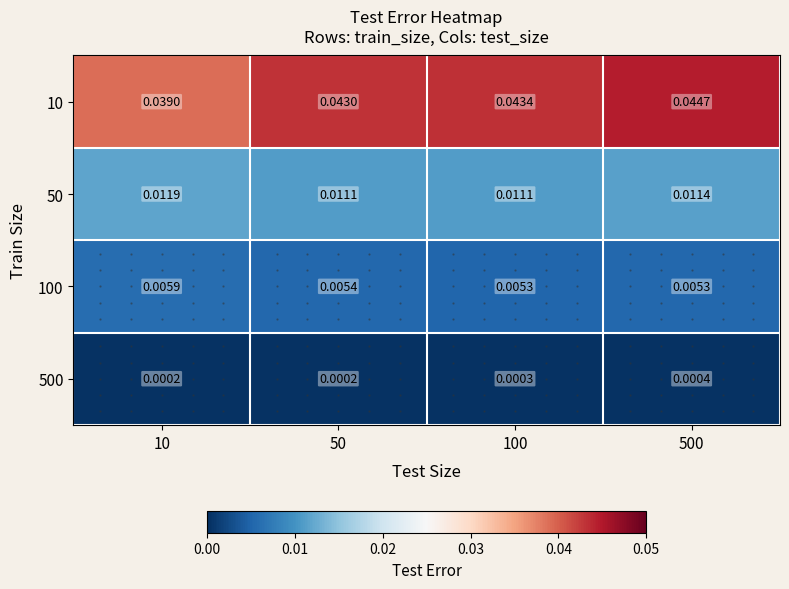

Rank the series at 500 from lowest to highest value.

500, 100, 50, 10